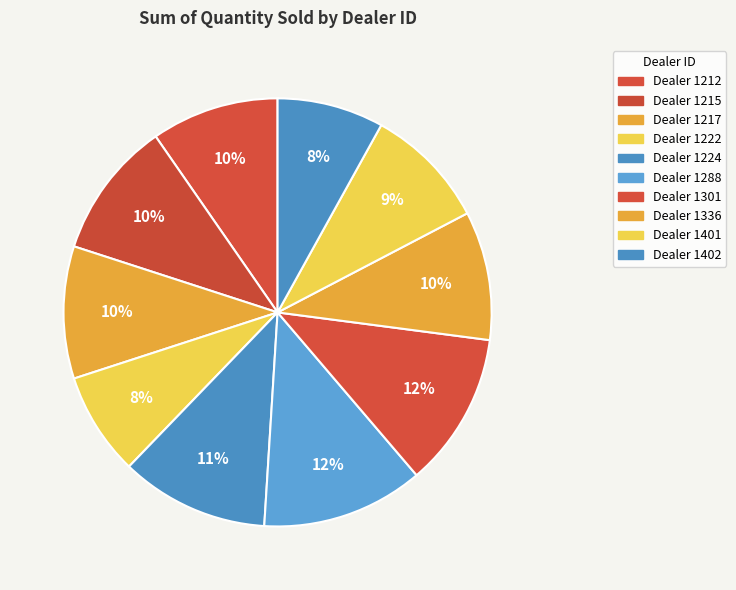

How many segments does this pie chart have?

10